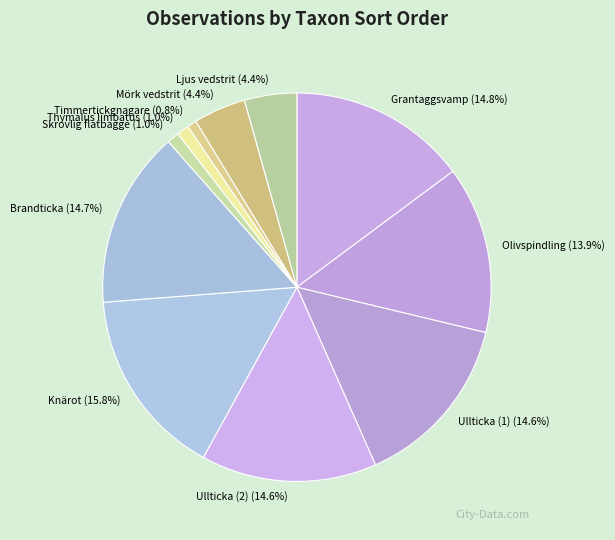

What is the total percentage of Ljus vedstrit and Skrovlig flatbagge?

5.4%